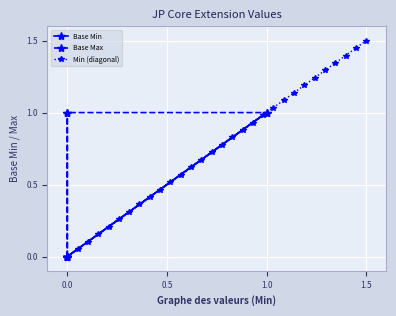

What is the greatest value displayed?

1